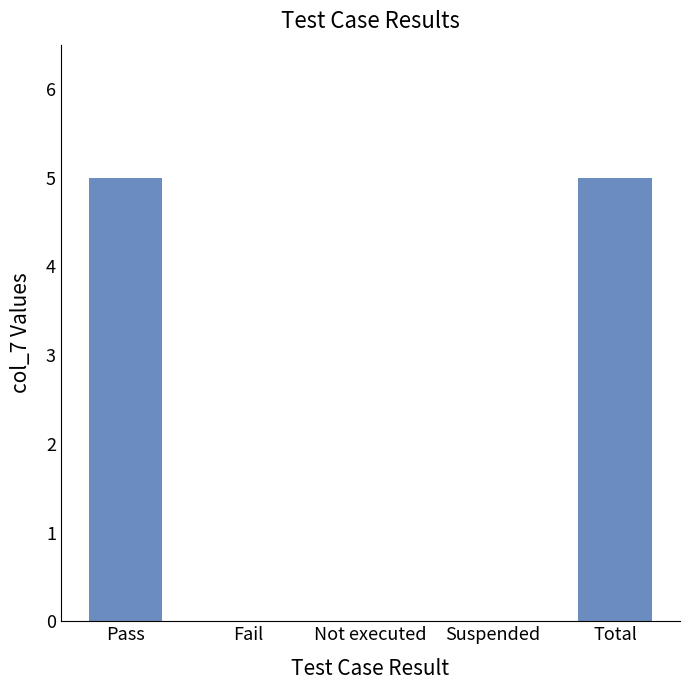

Is it true that the value at Not executed is 0?

True